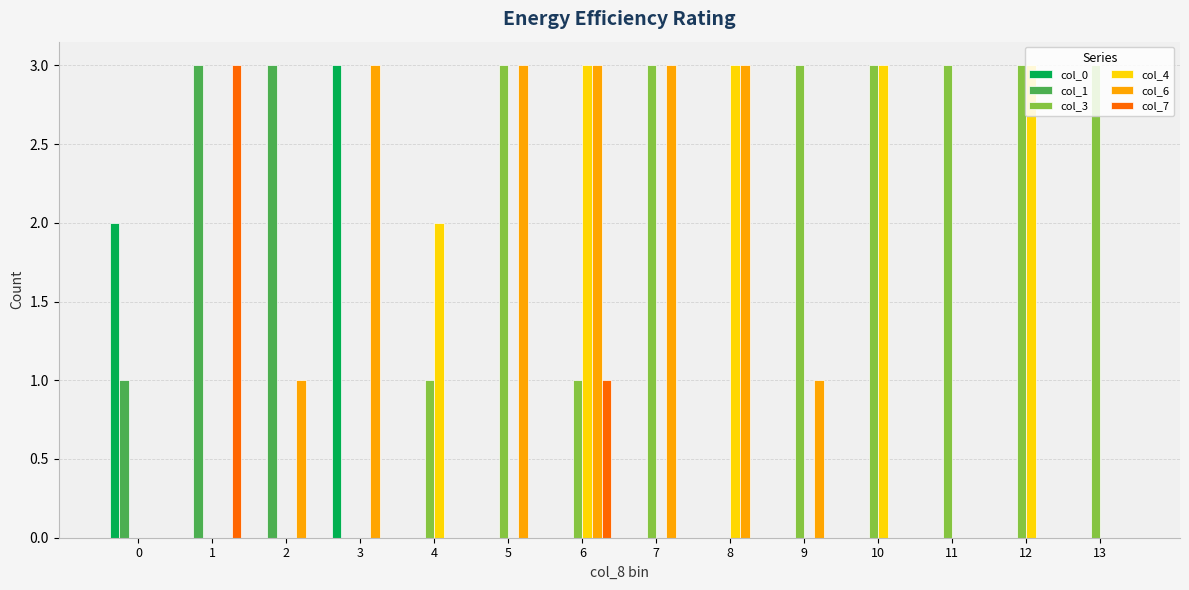

What is the total value across all series at 2?

4